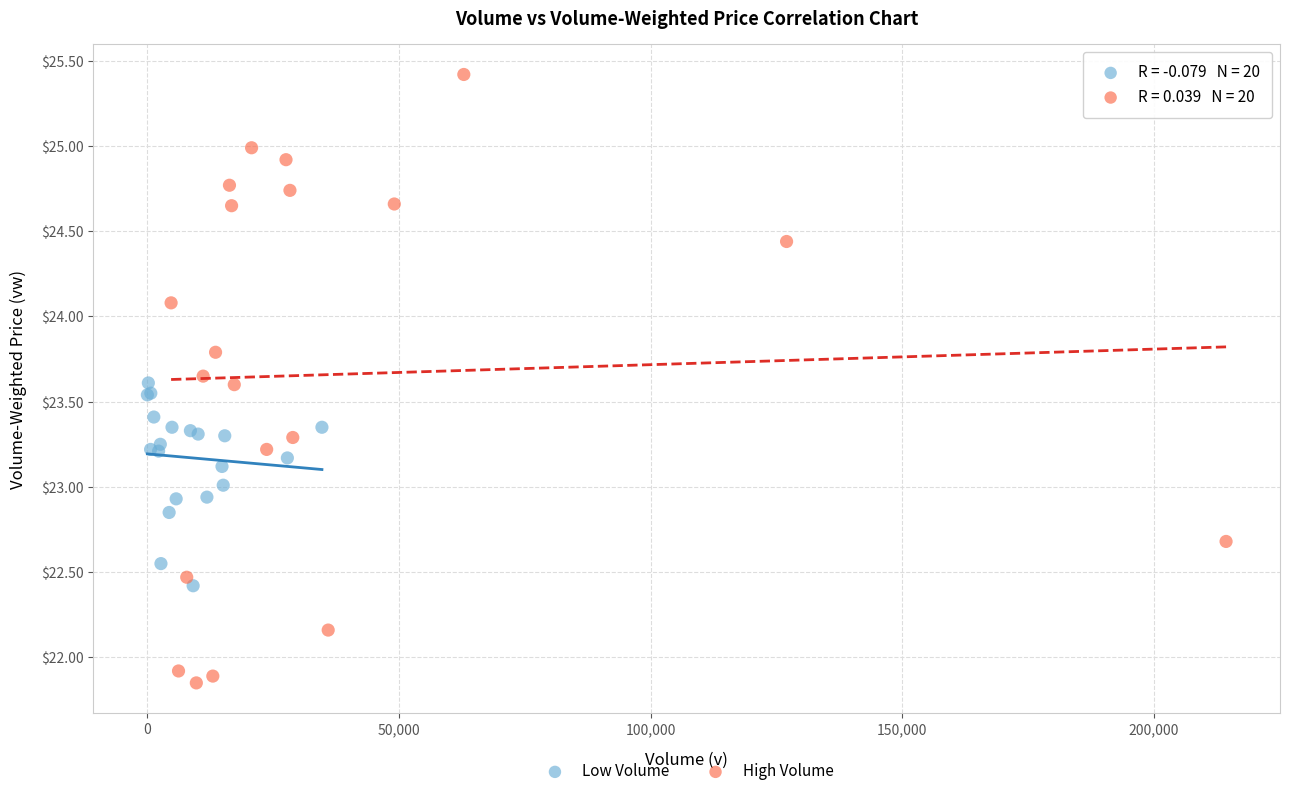

Which series contains the highest Y value?

High Volume